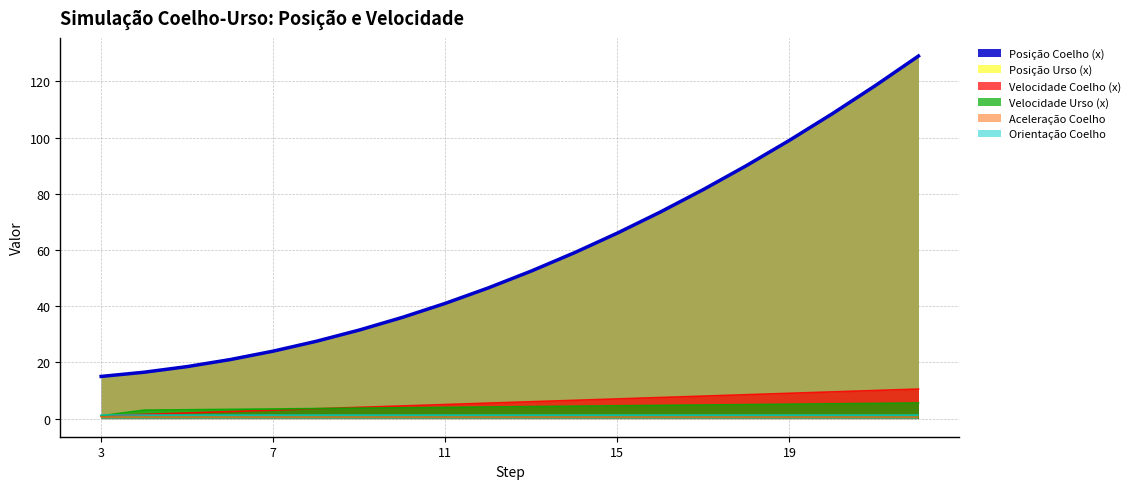

True or false: Velocidade Coelho (x) and Posição Urso (x) intersect in this chart.

False